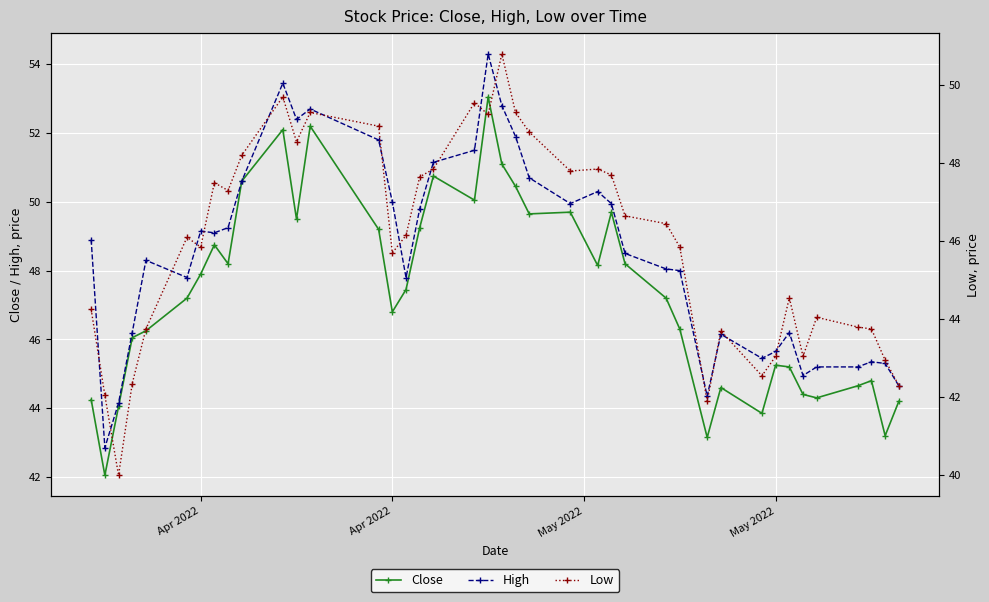

How many values in the Close series exceed 47?

22